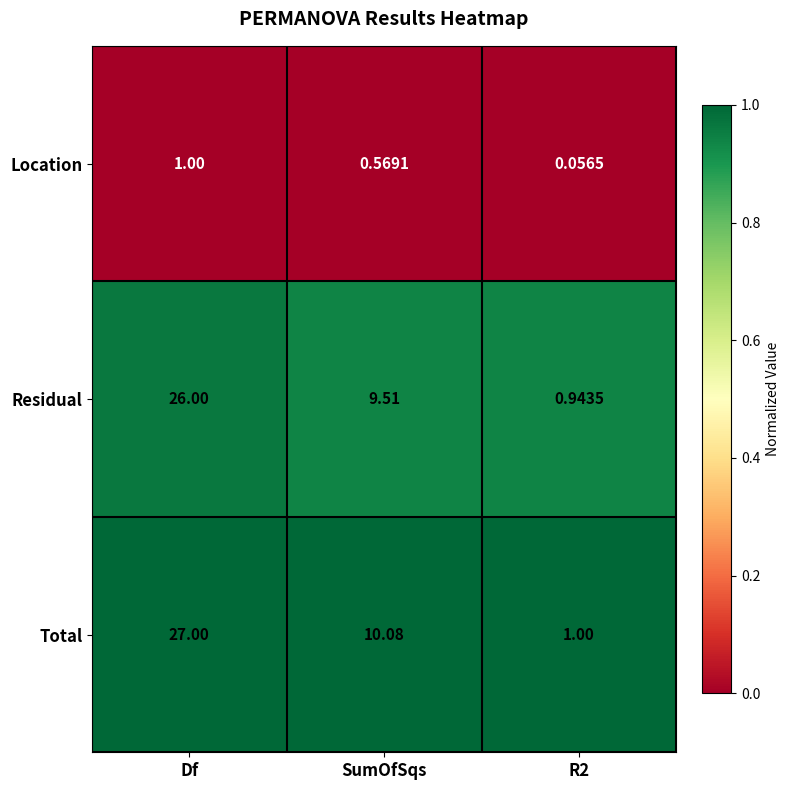

Where does the Residual series first go above 9?

Df